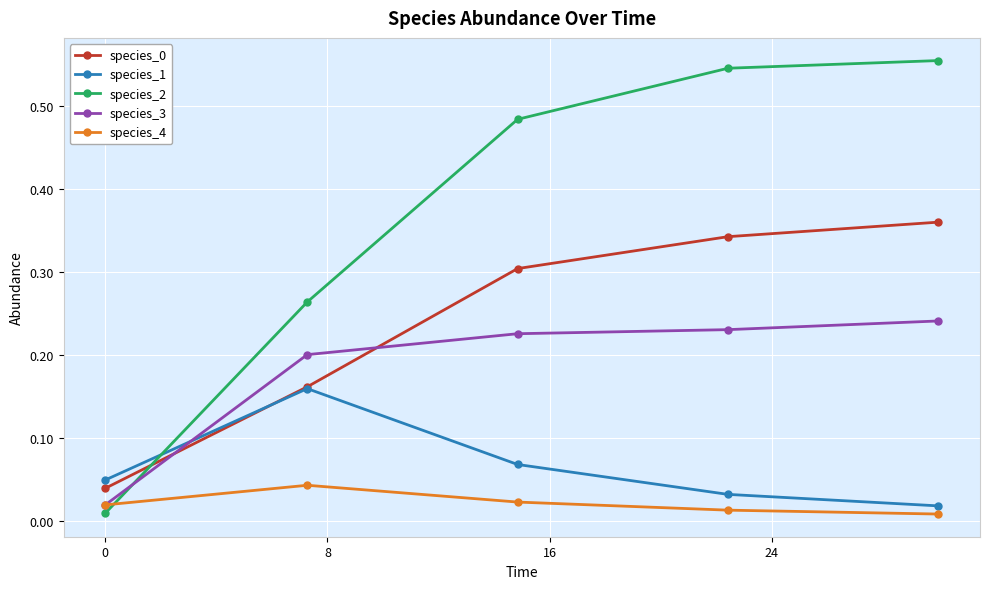

After their last crossing, which series has the higher values: species_1 or species_3?

species_3